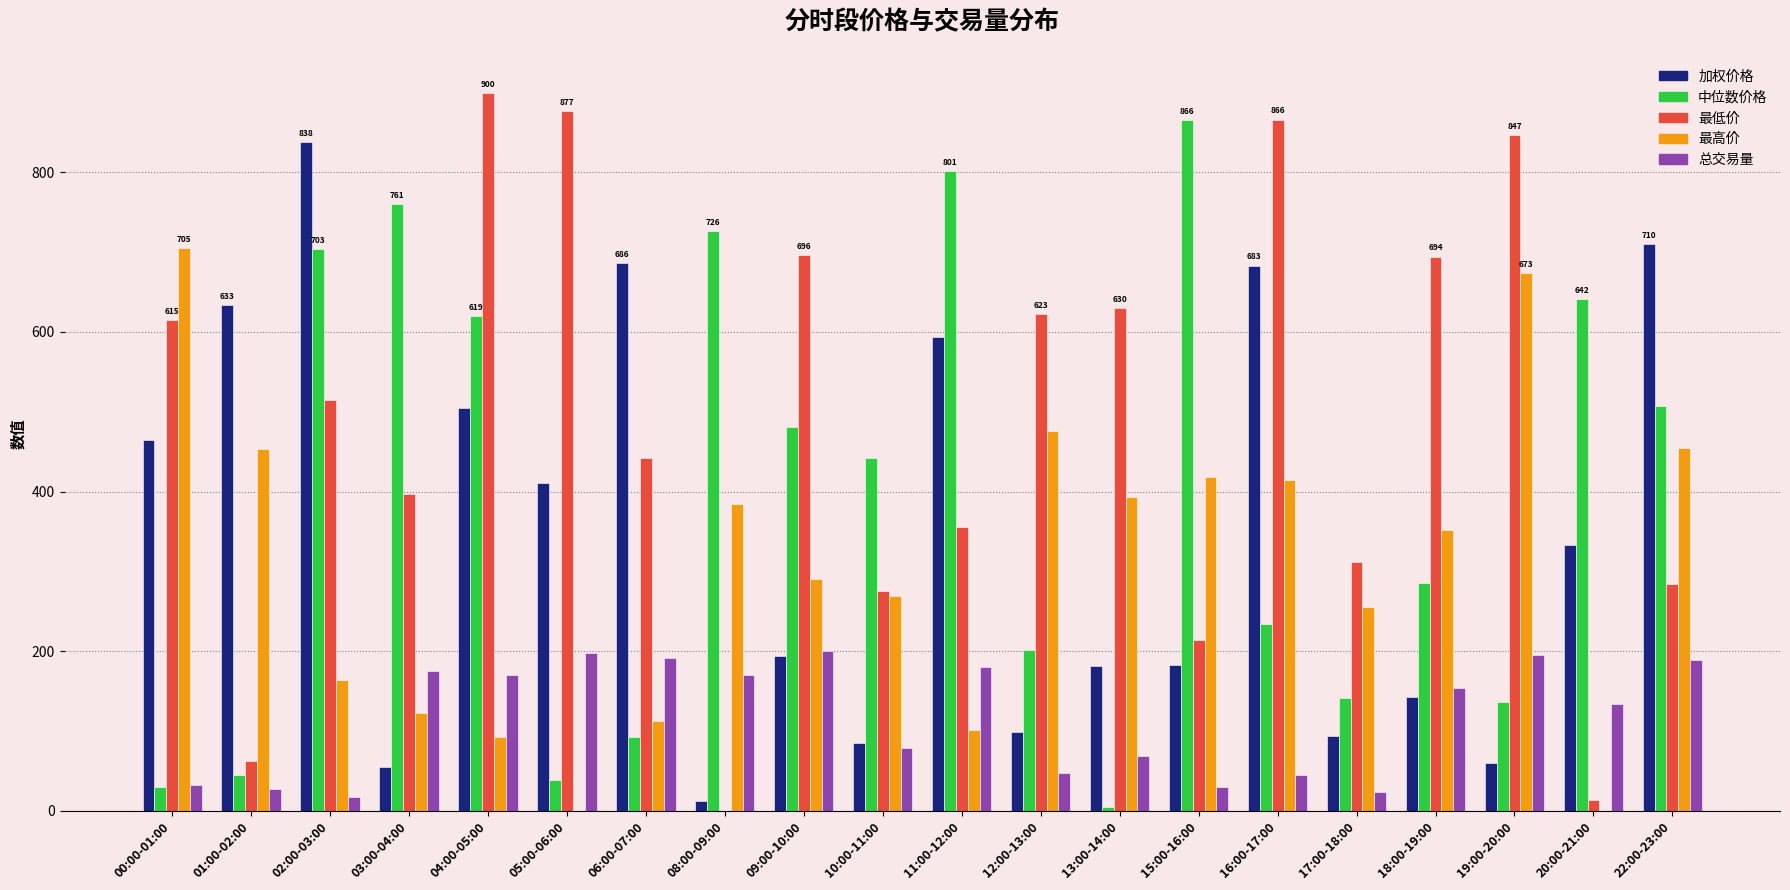

What is the spread (max minus min) of values at 17:00-18:00?

288.4